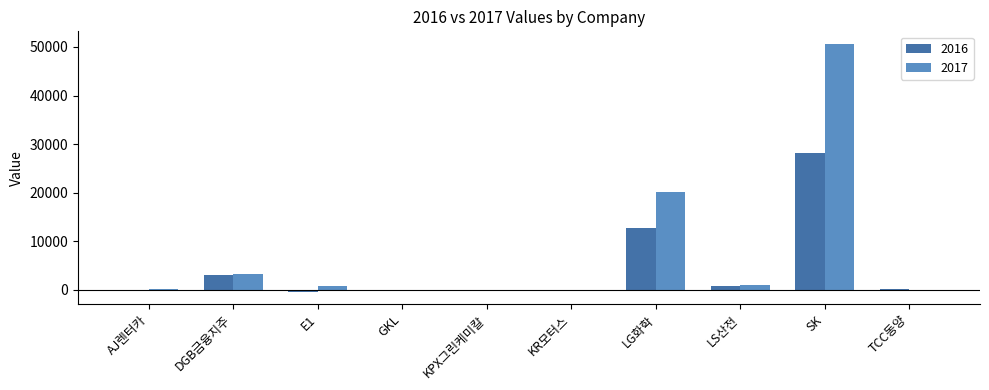

Which category has the highest value in the 2017 series?

SK